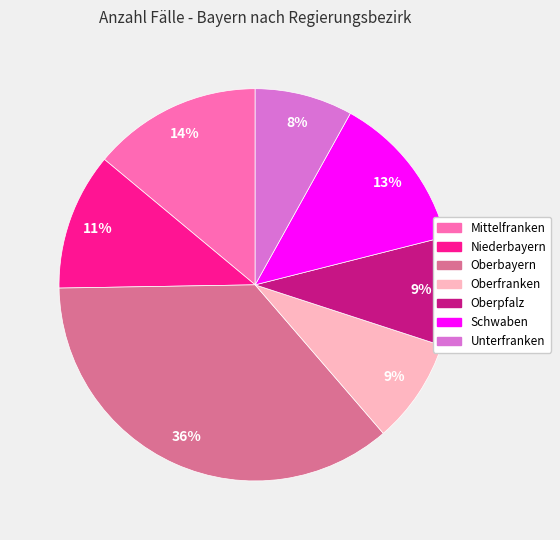

To the nearest percent, what portion does Schwaben represent?

13%